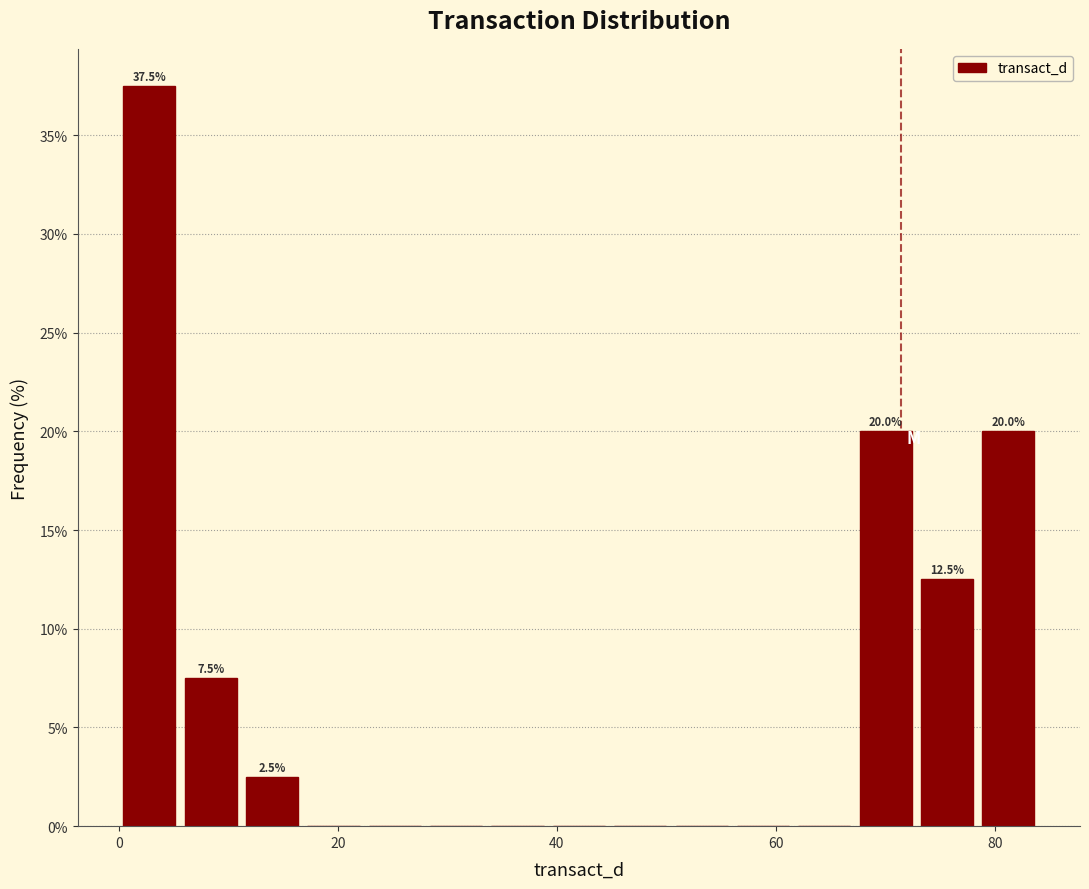

Around what value on the x-axis is the tallest bar? Give the approximate position of its centre, as read against the axis.

2